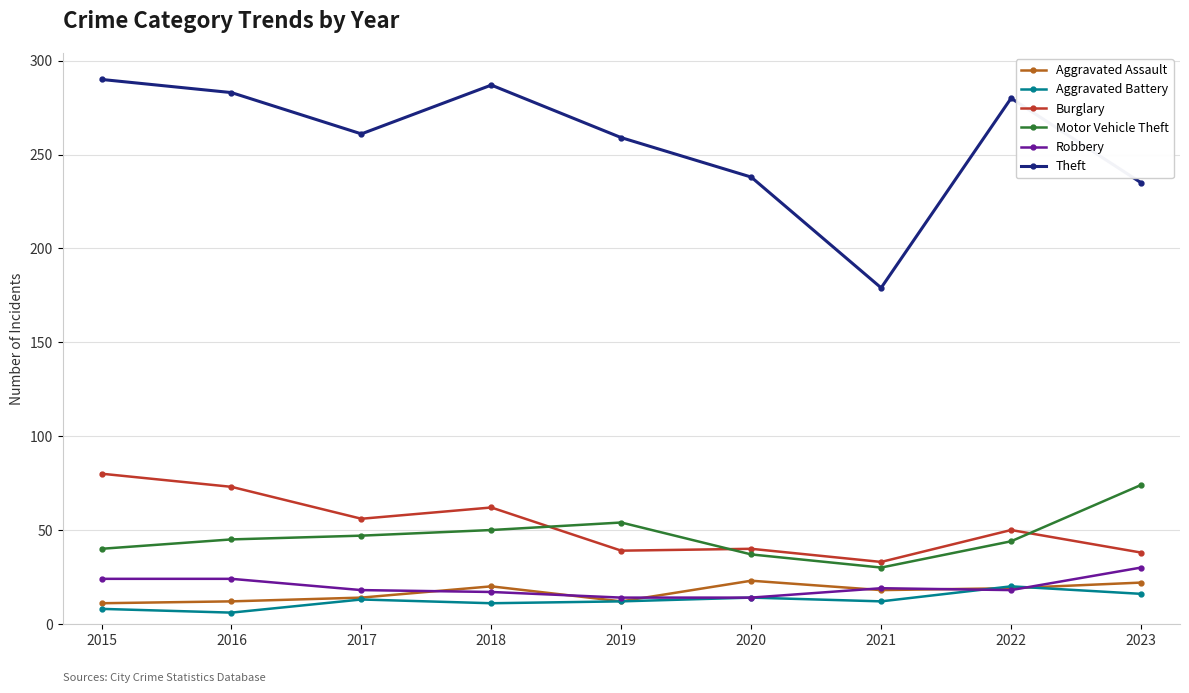

At which label does Burglary reach its peak?

2015